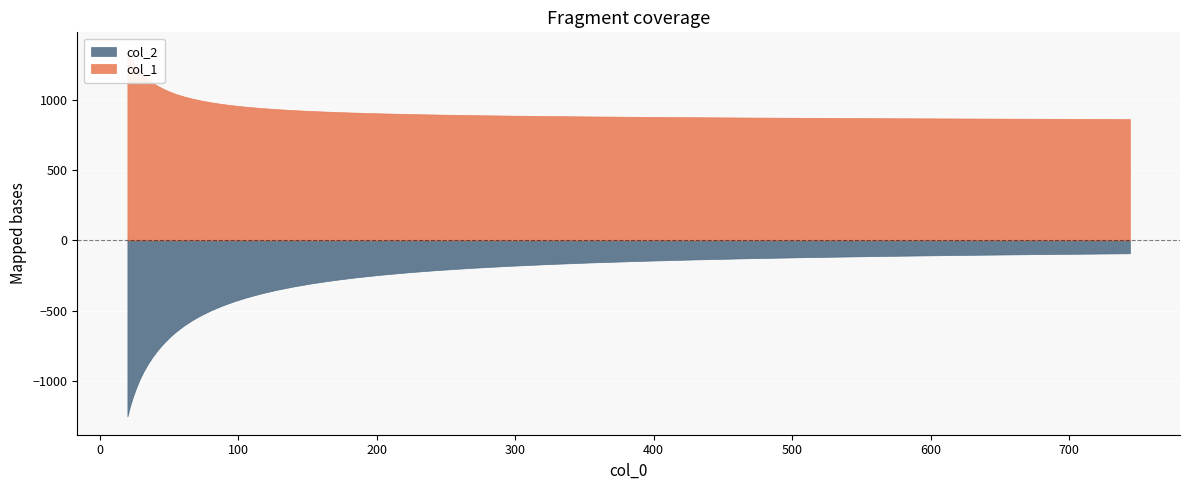

Rank the categories by col_1 value from highest to lowest.

20, 21.943, 24.075, 26.414, 28.98, 31.796, 34.885, 38.274, 41.993, 46.073, 50.549, 55.46, 60.849, 66.761, 73.247, 80.363, 88.171, 96.737, 106.136, 116.448, 127.761, 140.174, 153.793, 168.735, 185.128, 203.115, 222.849, 244.5, 268.254, 294.317, 322.912, 354.284, 388.705, 426.471, 467.905, 513.365, 563.241, 617.964, 678.003, 743.875